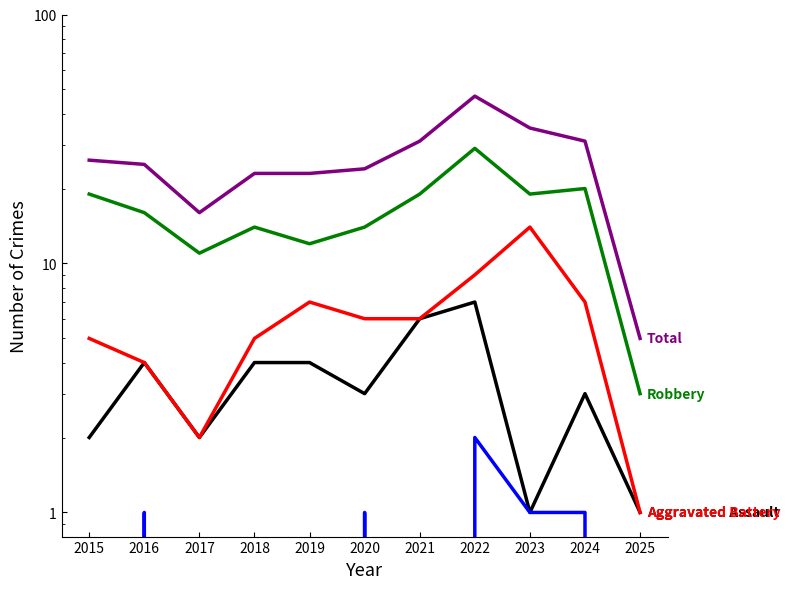

Is it true that Criminal Sexual Assault equals 2 at 2016?

False